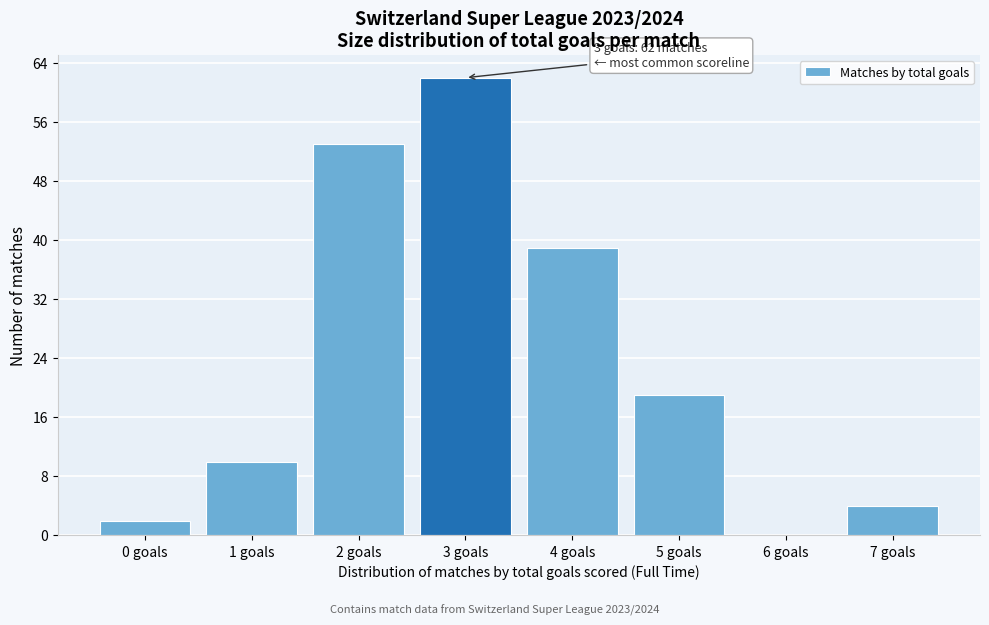

Reading left to right, what are all the values shown in this chart?

0 goals=2	1 goals=10	2 goals=53	3 goals=62	4 goals=39	5 goals=19	6 goals=0	7 goals=4